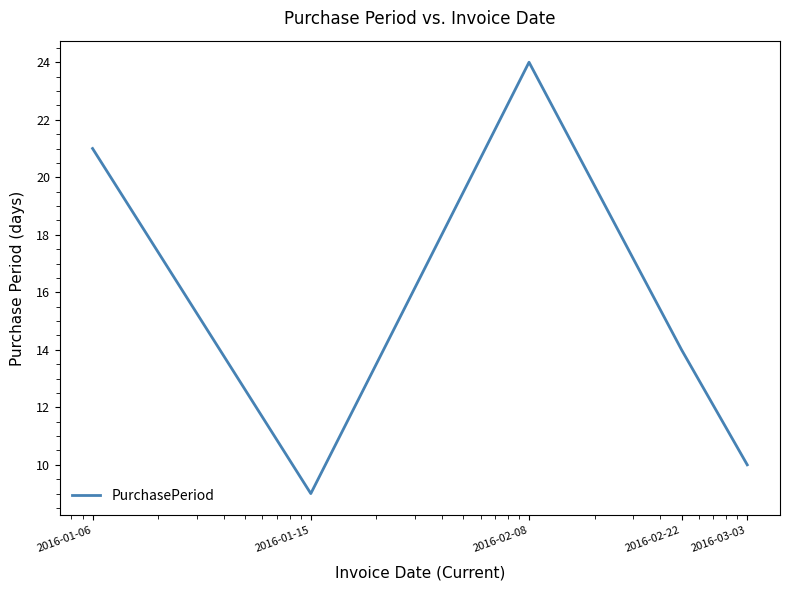

What is the sum of all values?

78